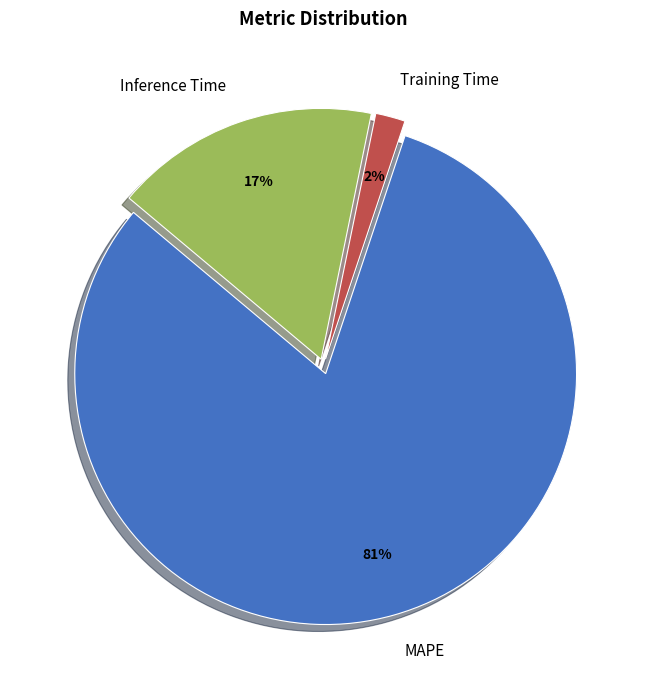

To the nearest percent, what is the combined percentage of MAPE and Training Time?

83%